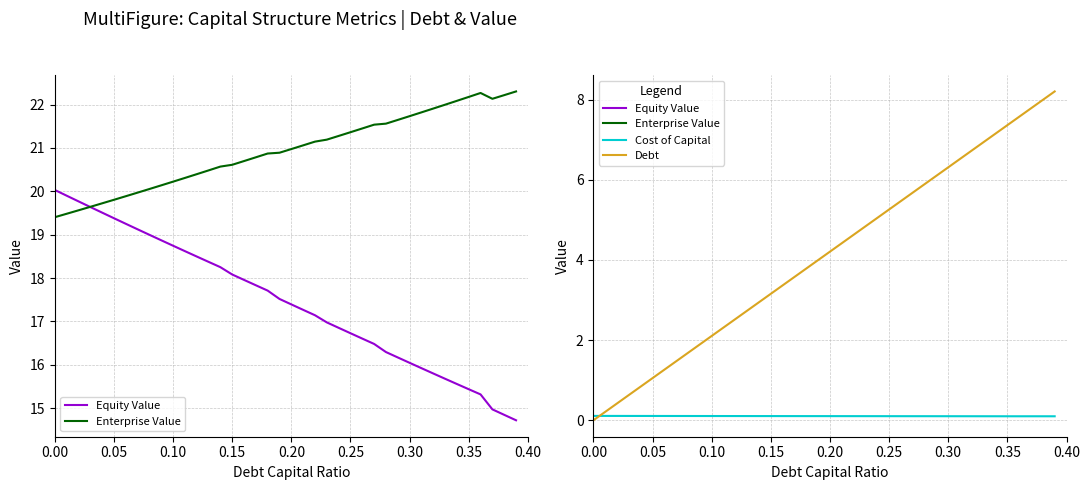

The Equity Value series shows 21.7 at 32. True or false?

False